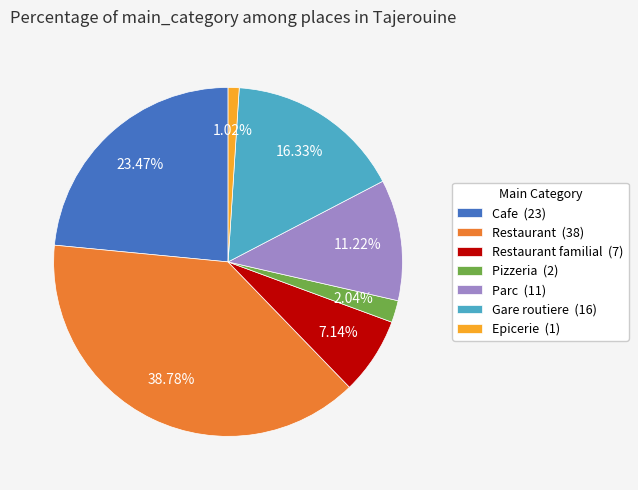

Which category has the smallest portion of the pie?

Epicerie (1)